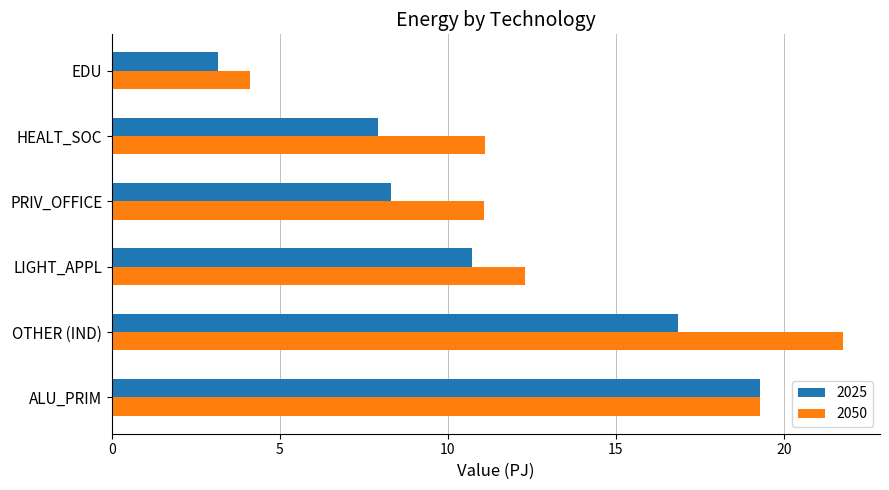

What is the lowest value of the 2050 series?

4.1